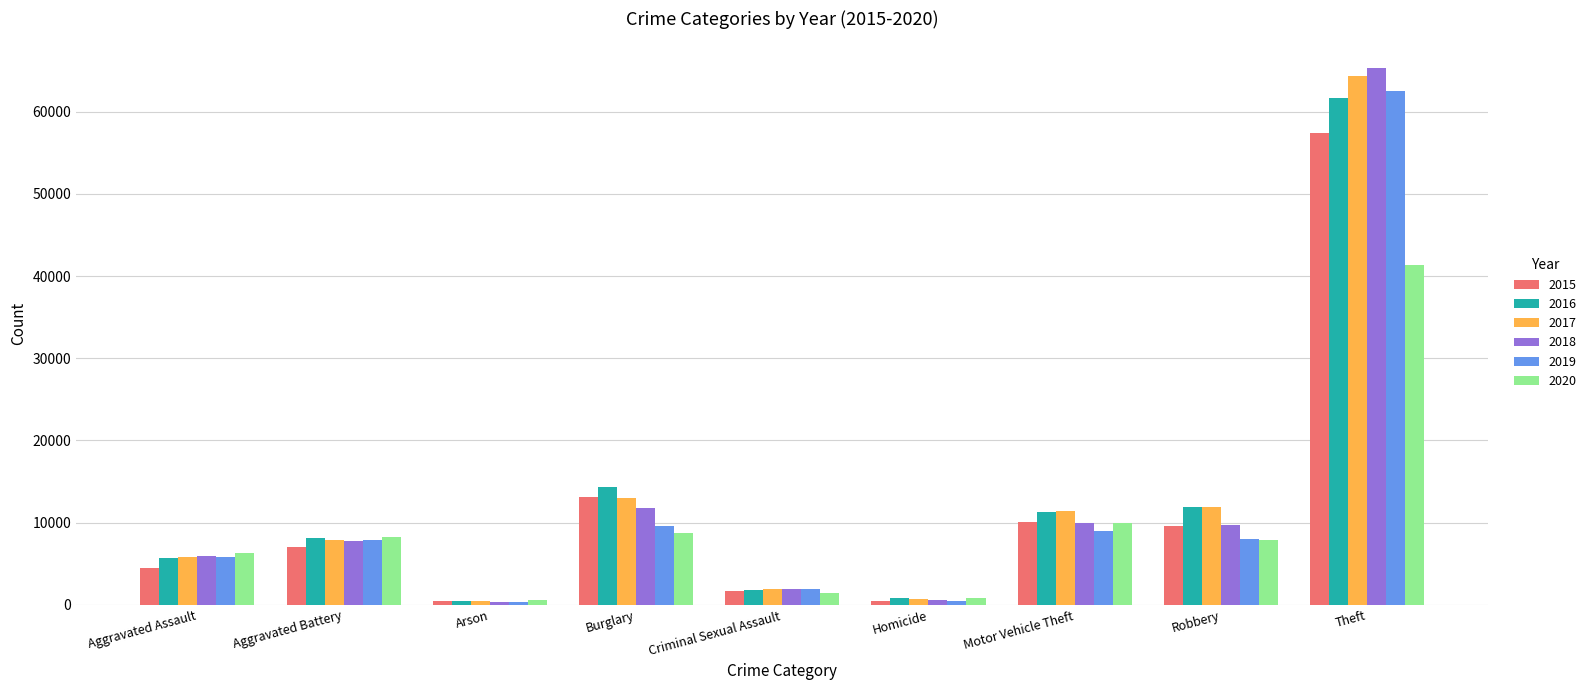

What is the label of the 3rd bar from the left?

Arson